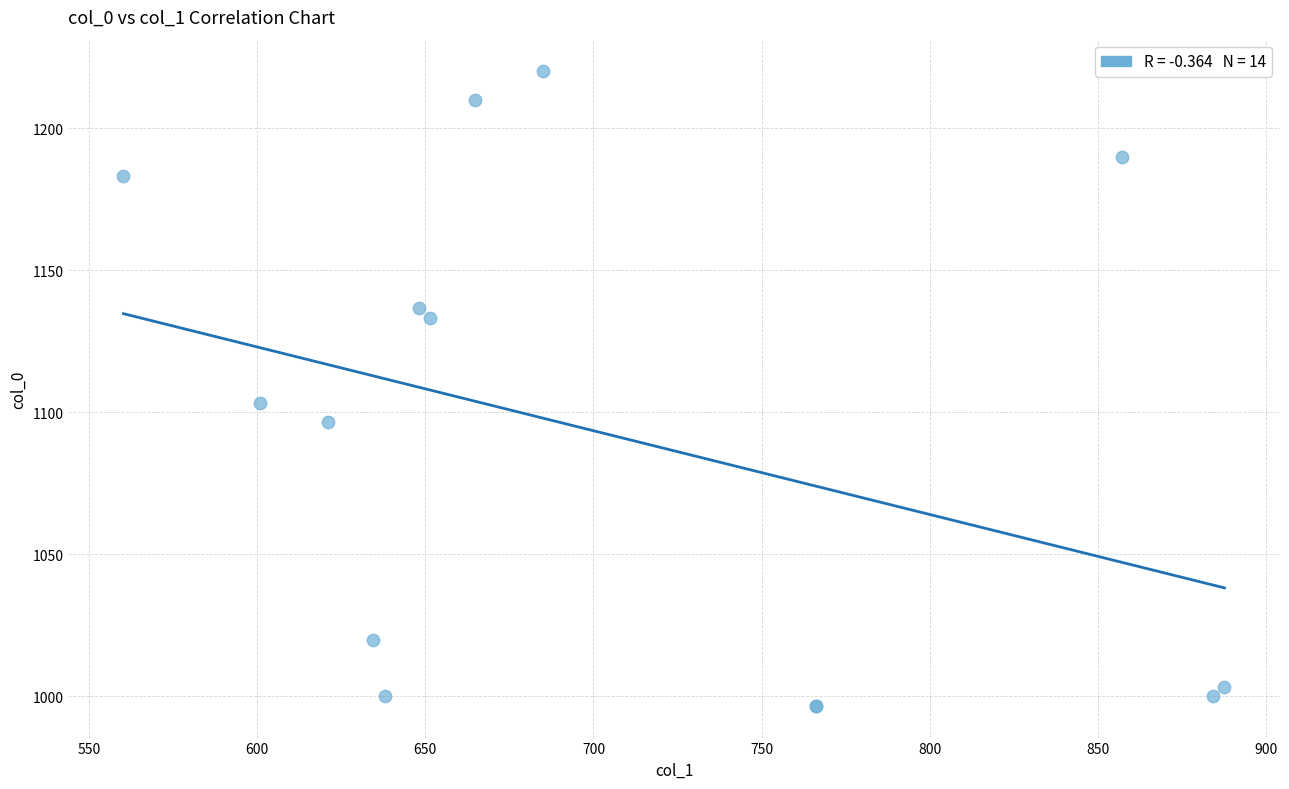

What Y value in the scatter plot is closest to 1108?

1103.3